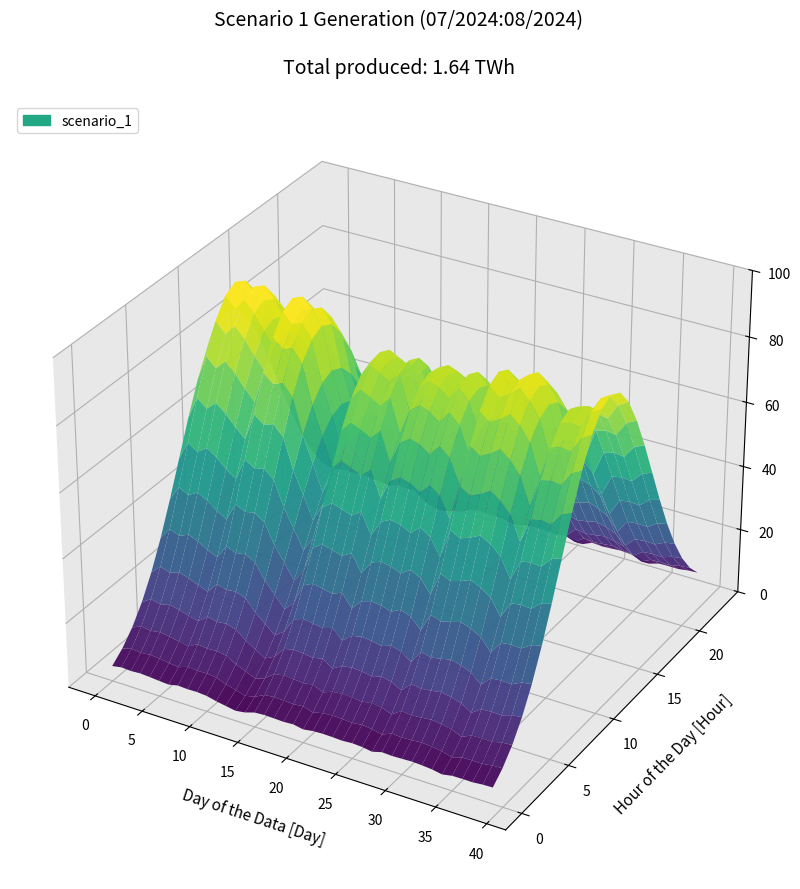

Reading left to right, list all the values displayed in this chart.

2024-07-01=42.1	2024-07-02=46.9	2024-07-03=45.2	2024-07-04=47.0	2024-07-05=45.3	2024-07-06=43.0	2024-07-07=41.1	2024-07-08=46.8	2024-07-09=45.3	2024-07-10=45.9	2024-07-11=43.8	2024-07-12=37.5	2024-07-13=32.8	2024-07-14=28.0	2024-07-15=31.8	2024-07-16=40.4	2024-07-17=42.3	2024-07-18=41.5	2024-07-19=40.5	2024-07-20=42.3	2024-07-21=36.9	2024-07-22=41.1	2024-07-23=42.4	2024-07-24=41.8	2024-07-25=40.6	2024-07-26=42.6	2024-07-27=41.0	2024-07-28=36.7	2024-07-29=44.2	2024-07-30=42.8	2024-07-31=43.8	2024-08-01=45.0	2024-08-02=43.6	2024-08-03=41.3	2024-08-04=36.3	2024-08-05=41.5	2024-08-06=42.0	2024-08-07=41.7	2024-08-08=44.4	2024-08-09=45.3